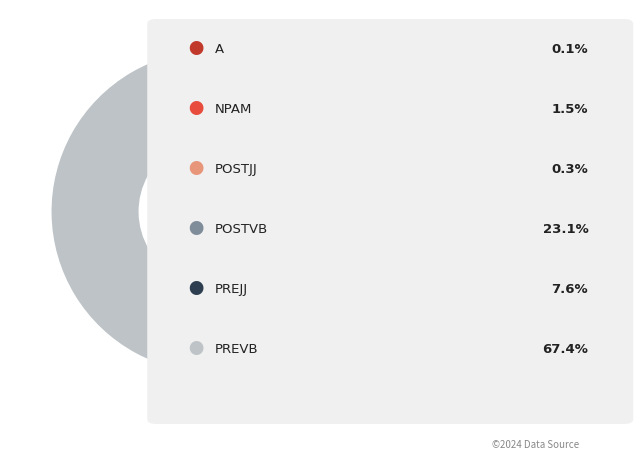

Does any single category account for the majority?

Yes